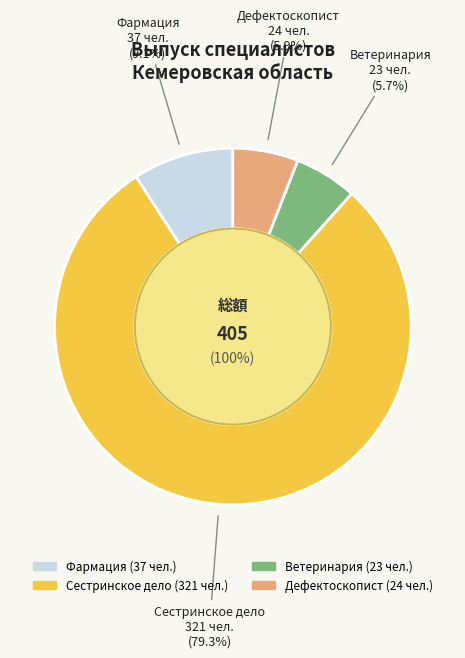

What is the largest slice in the pie chart?

Сестринское дело